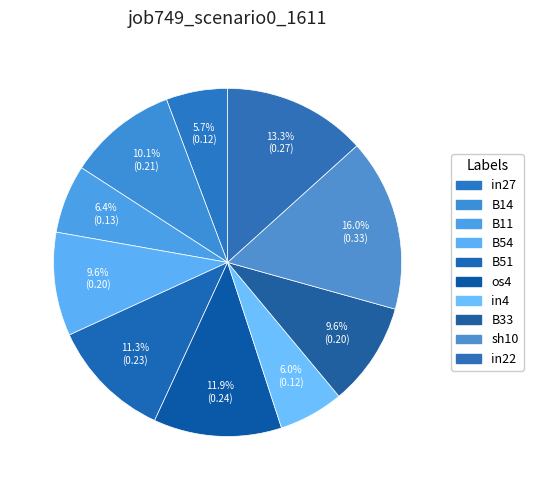

Count the number of slices in the pie.

10